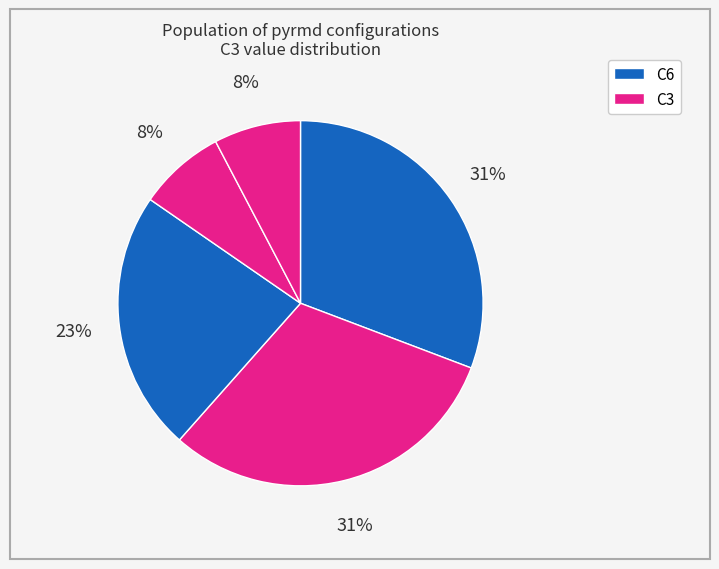

Count the number of slices in the pie.

5